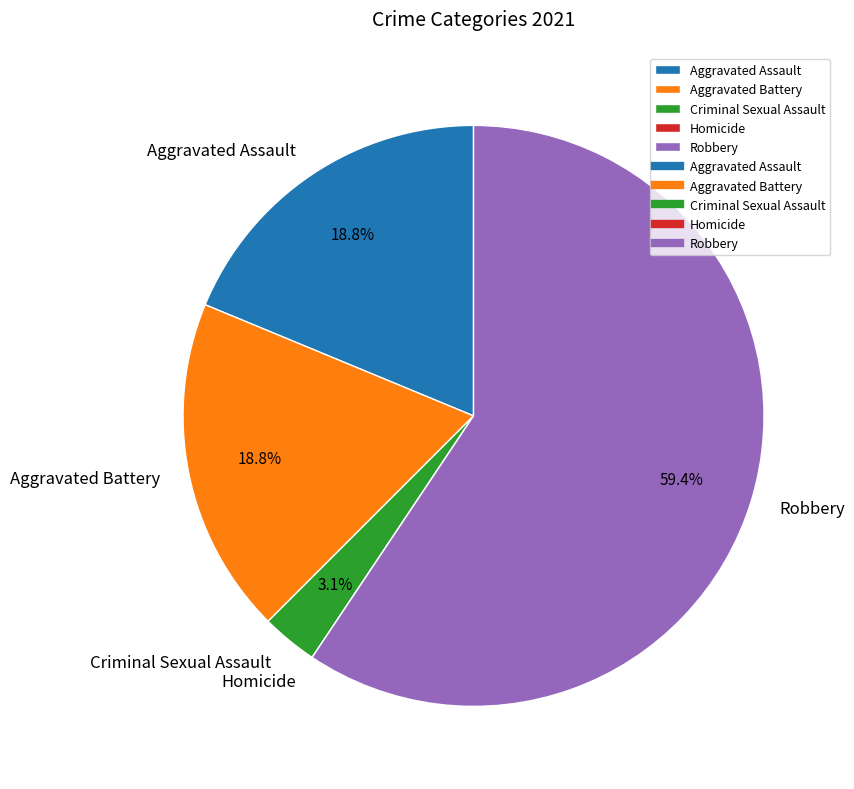

What percentage is NOT represented by Criminal Sexual Assault?

96.9%